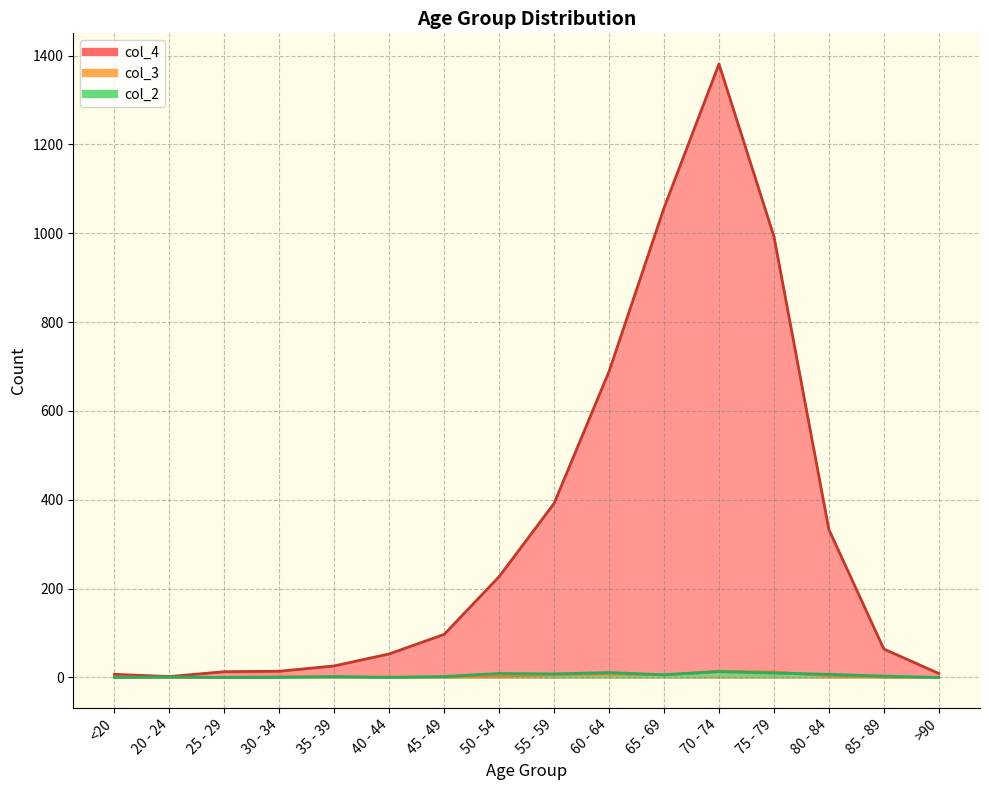

Where does the col_2 series first go above 3?

50 - 54